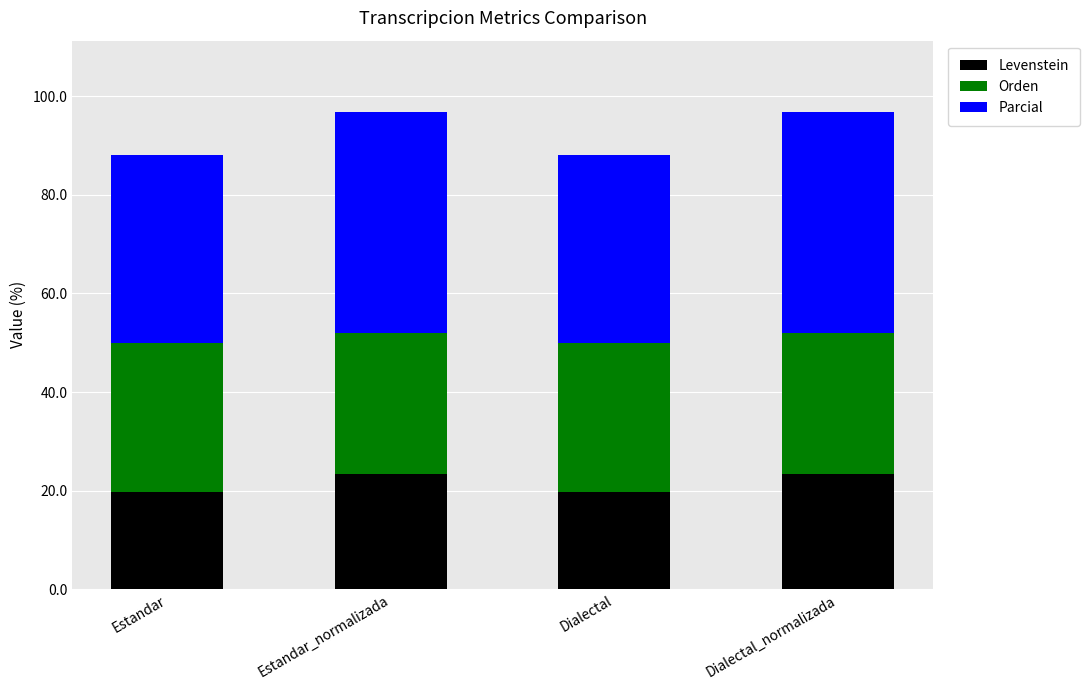

The Levenstein series shows 23.4 at Dialectal_normalizada. True or false?

True